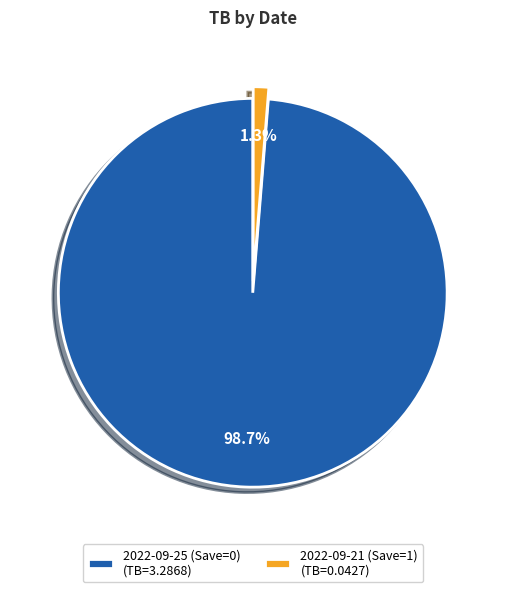

Is there any slice that represents more than half of the pie?

Yes